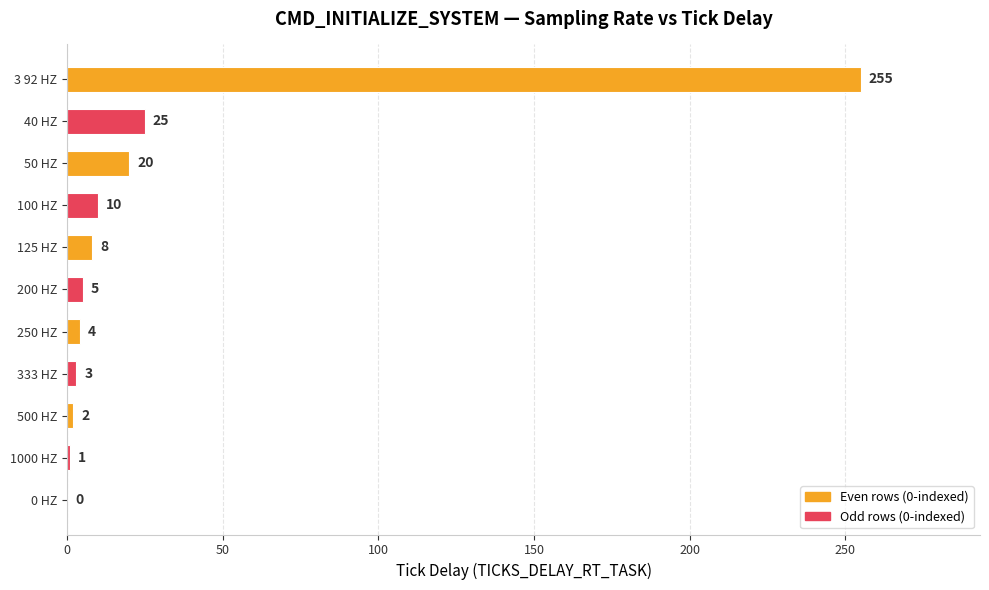

Reading bottom to top, list all the values displayed in this chart.

0 HZ=0	1000 HZ=1	500 HZ=2	333 HZ=3	250 HZ=4	200 HZ=5	125 HZ=8	100 HZ=10	50 HZ=20	40 HZ=25	3 92 HZ=255